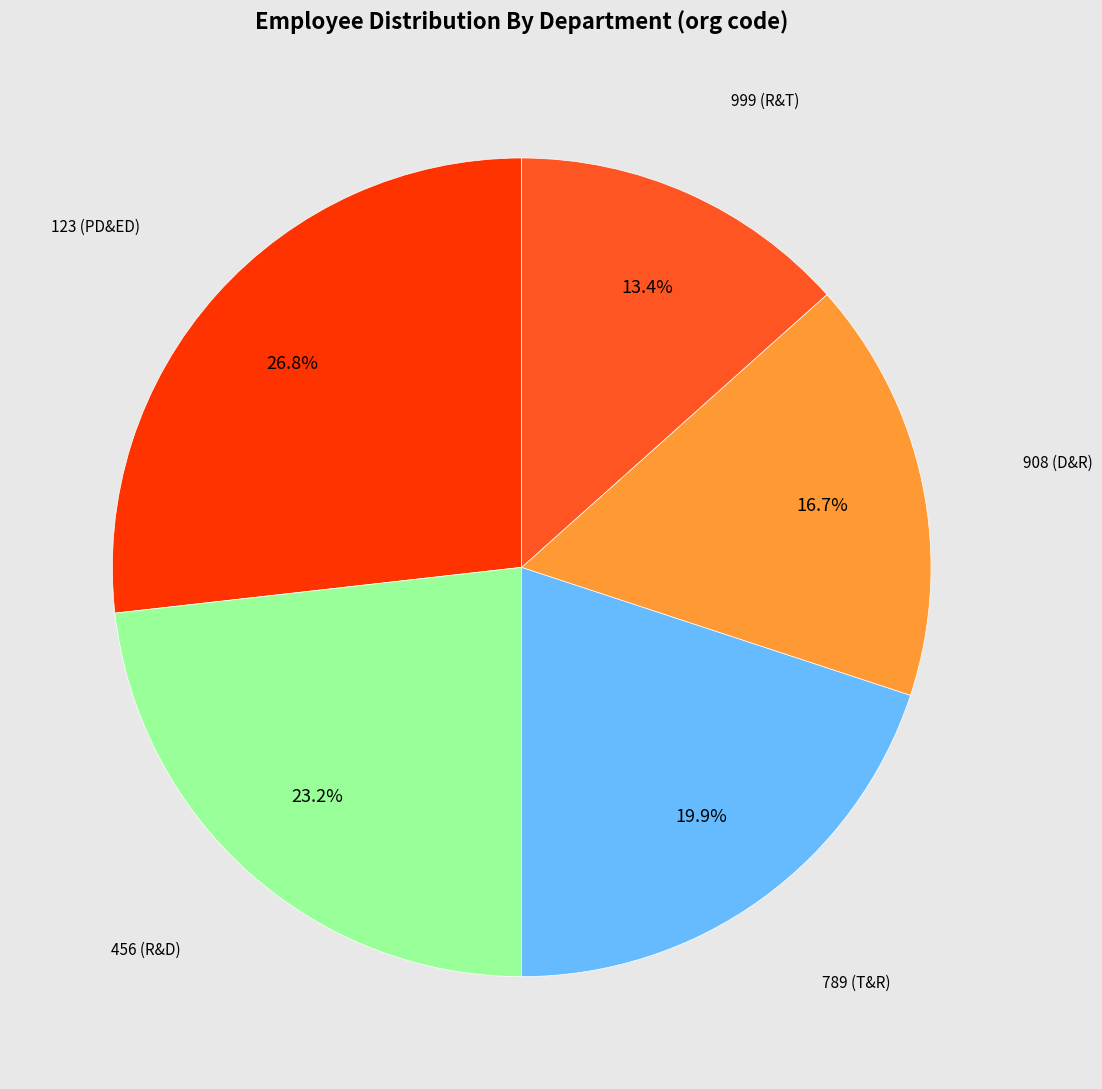

How many segments does this pie chart have?

5